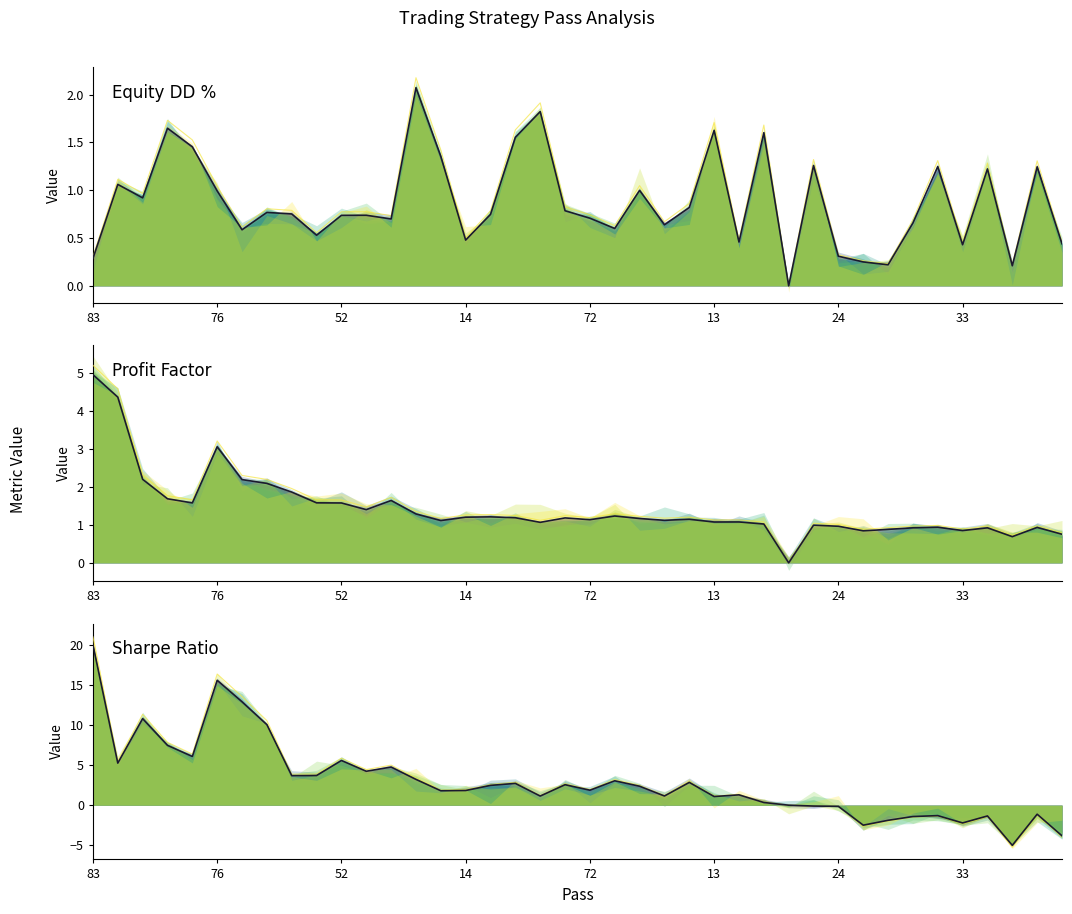

Which series has the largest range (max minus min)?

Sharpe Ratio (upper)